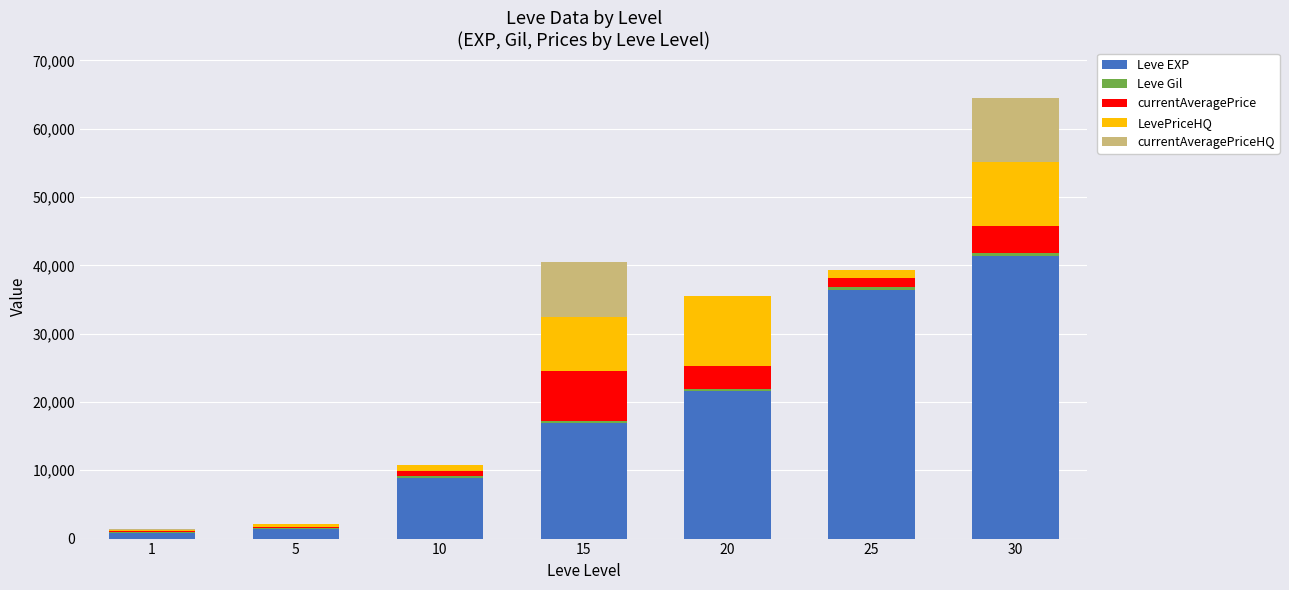

At which category is the sum across all series the highest?

30